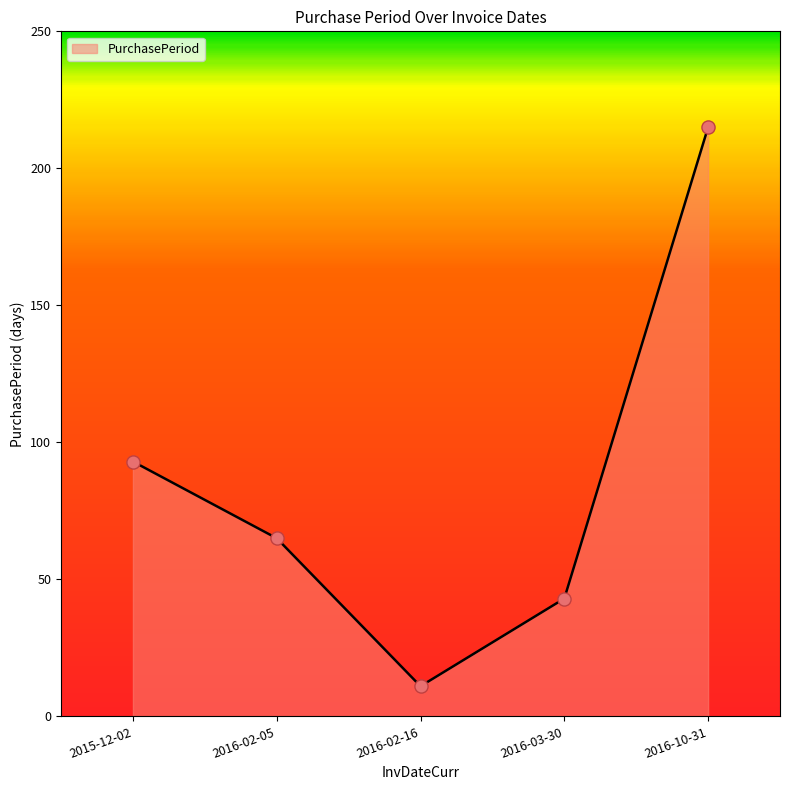

Approximately how many times larger is the value at 2016-02-05 compared to 2015-12-02?

0.7